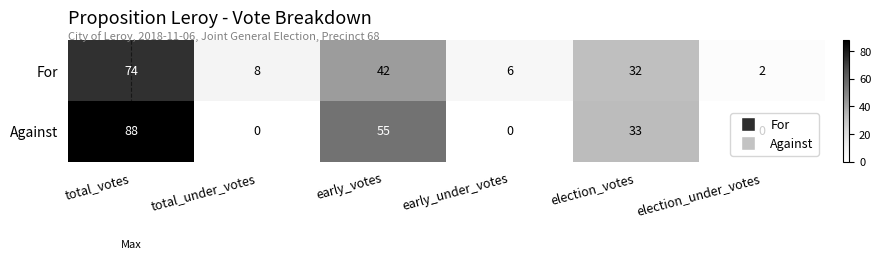

What is the greatest value displayed?

88